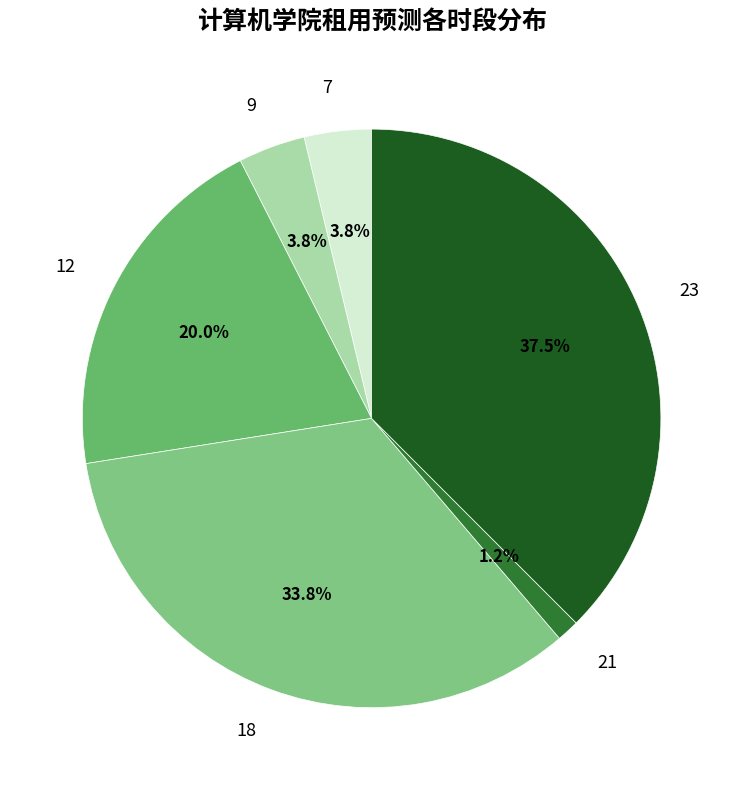

Does 18 account for over 50% of the chart?

No